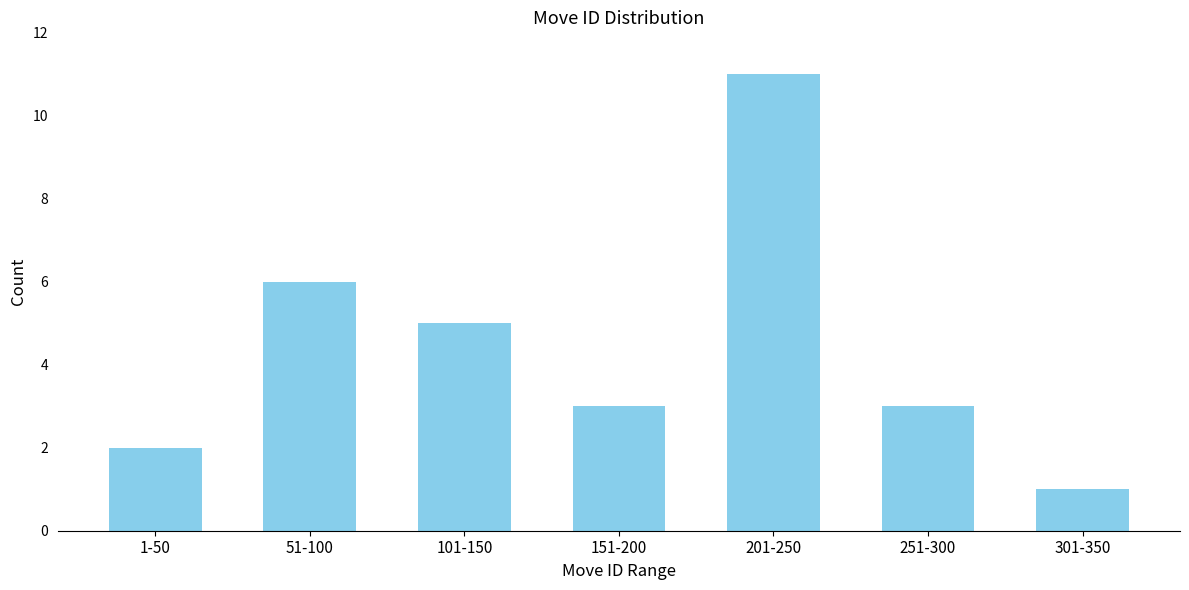

Reading right to left, transcribe all the data shown in this chart.

301-350=1	251-300=3	201-250=11	151-200=3	101-150=5	51-100=6	1-50=2